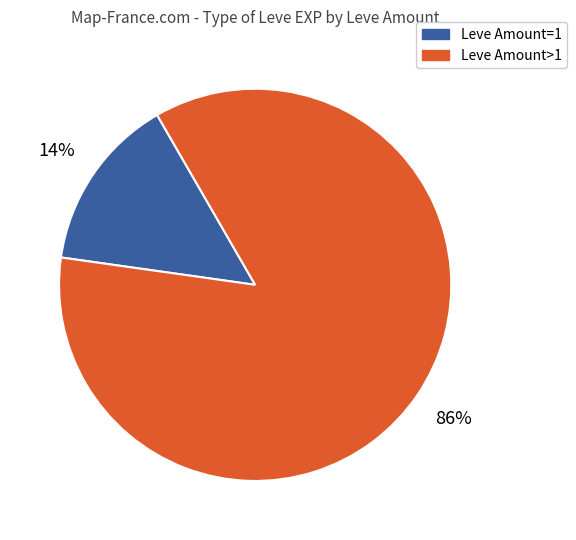

Does any single category account for the majority?

Yes